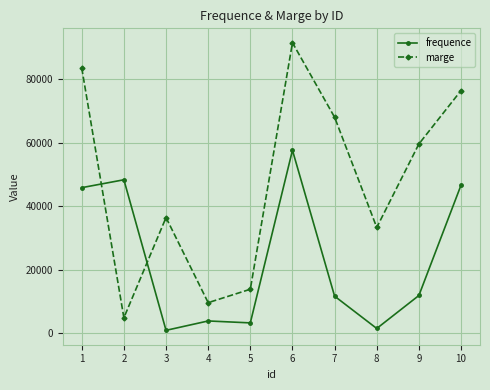

At which category does marge reach its first local valley?

2